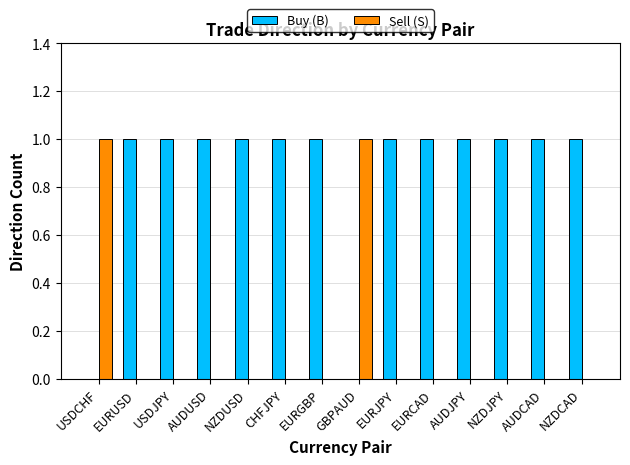

The Buy (B) series shows 2 at NZDCAD. True or false?

False